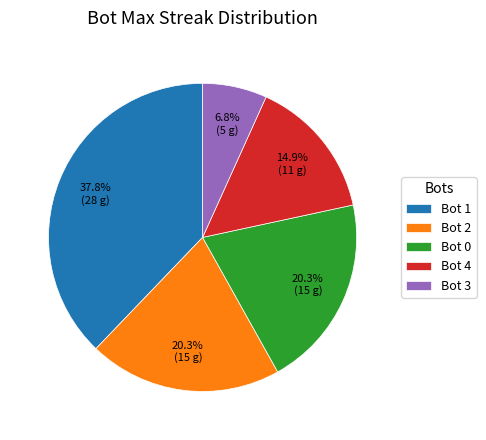

What portion of the pie excludes Bot 4?

85.1%